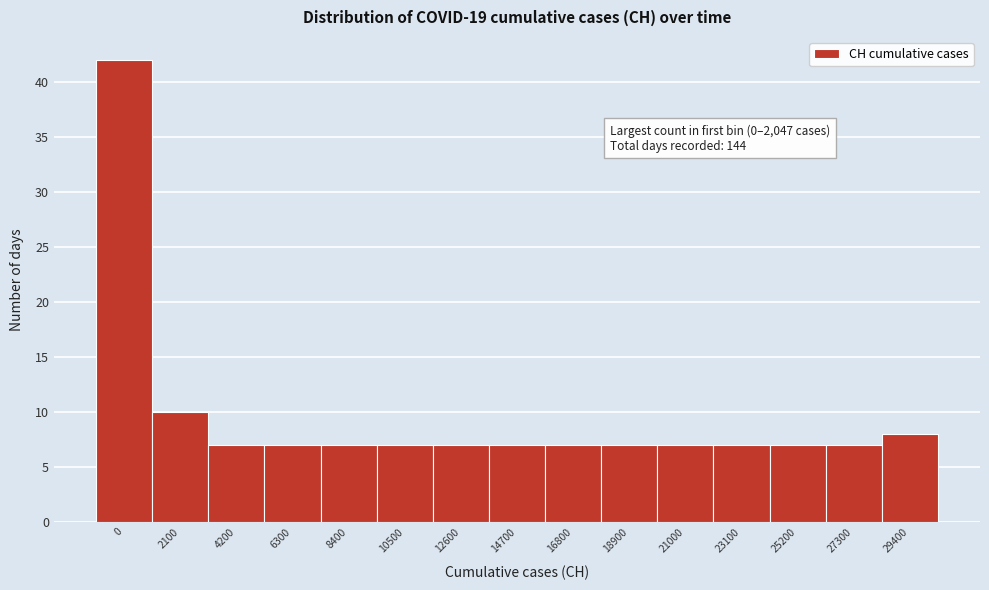

Reading left to right, what are all the values shown in this chart?

42	10	7	7	7	7	7	7	7	7	7	7	7	7	8